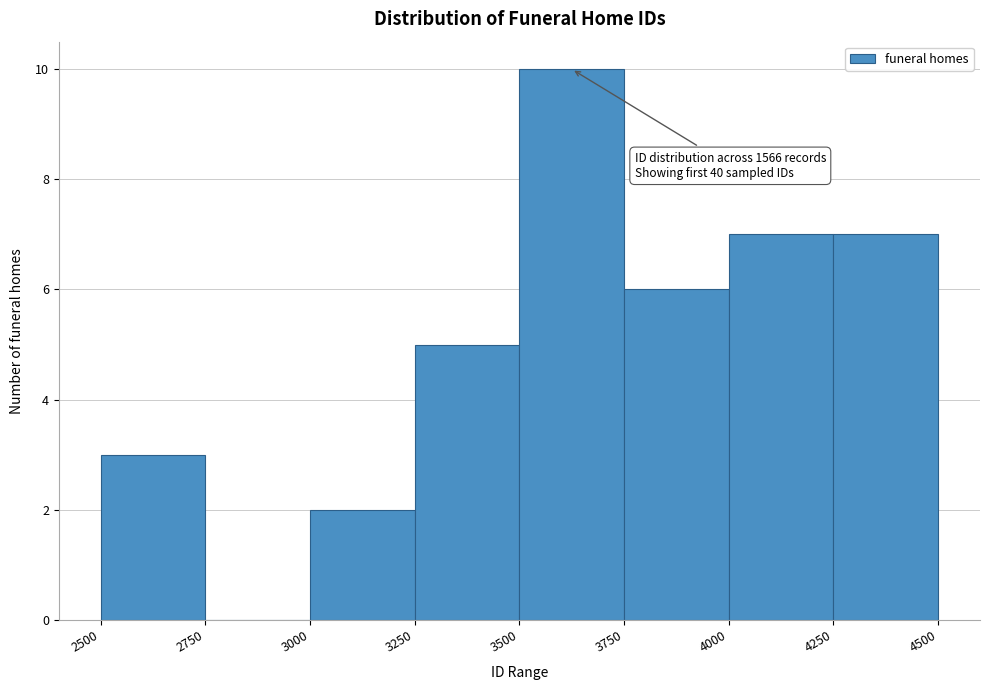

Which range on the x-axis has the tallest bar?

3500 to 3750